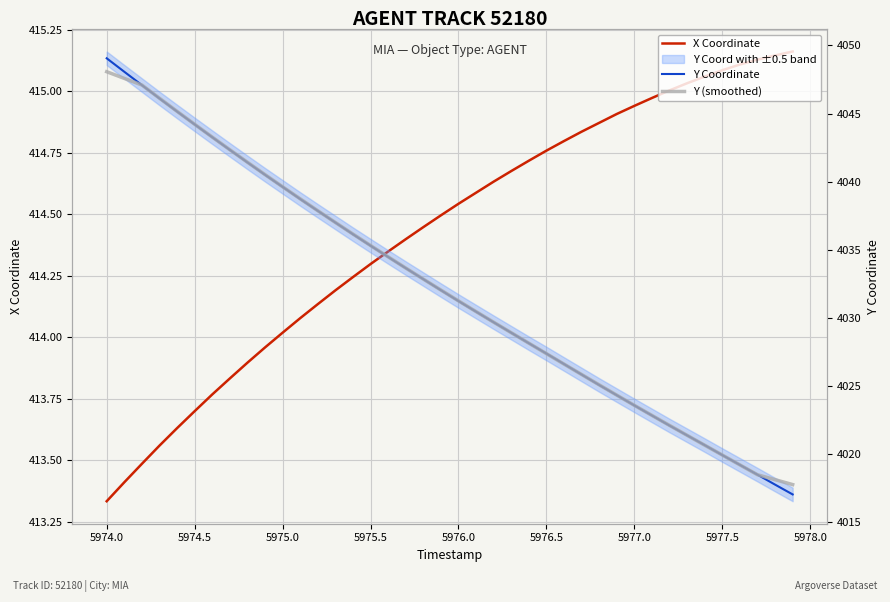

Is it true that X Coordinate equals 610.6 at 5978.0?

False